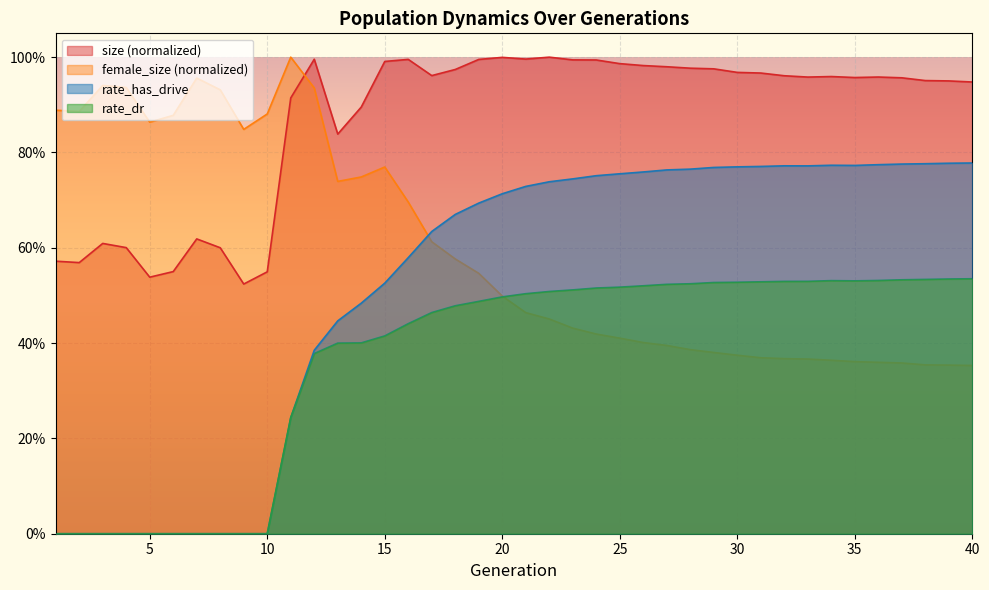

The female_size series shows 1.5 at 11. True or false?

False